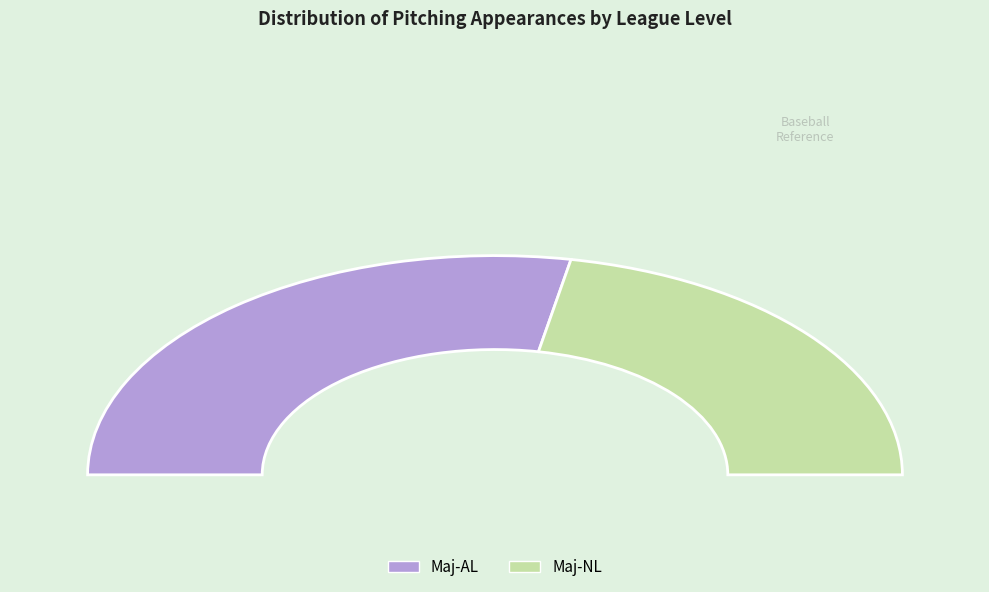

How much of the chart is everything except Maj-AL?

44.0%